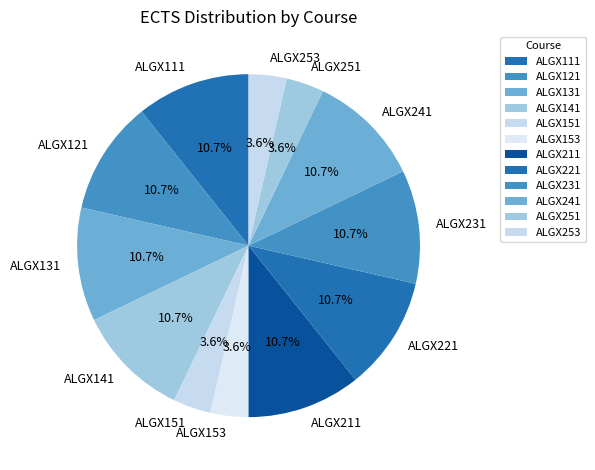

What portion of the pie excludes ALGX221?

89.3%